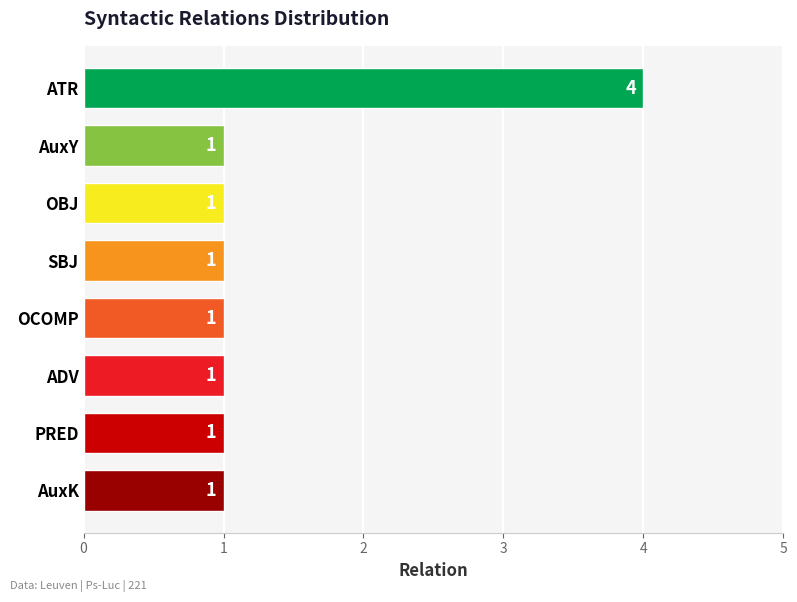

What is the maximum value shown in the chart?

4